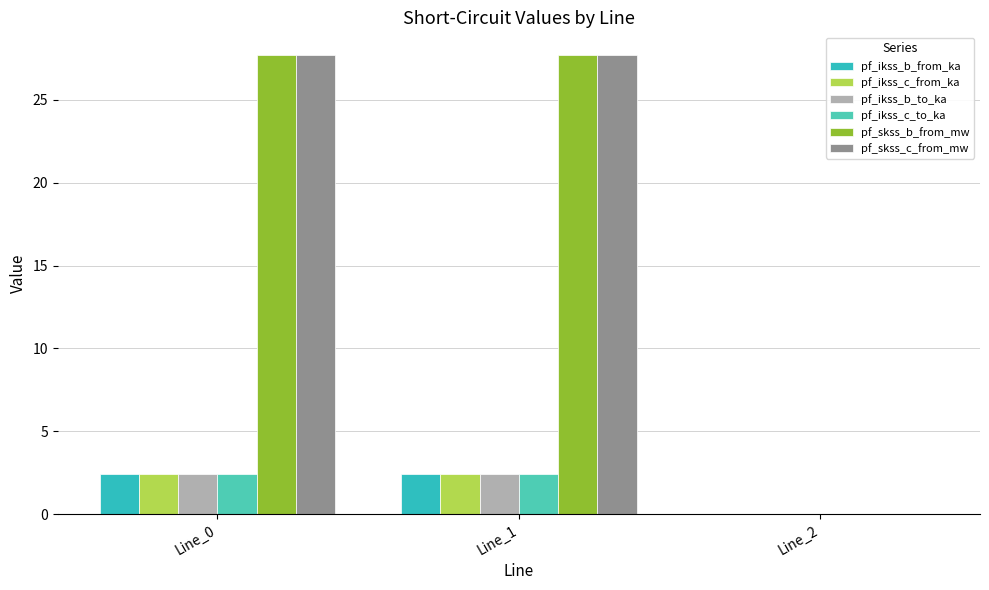

How many positive values does the pf_ikss_c_from_ka series have?

2